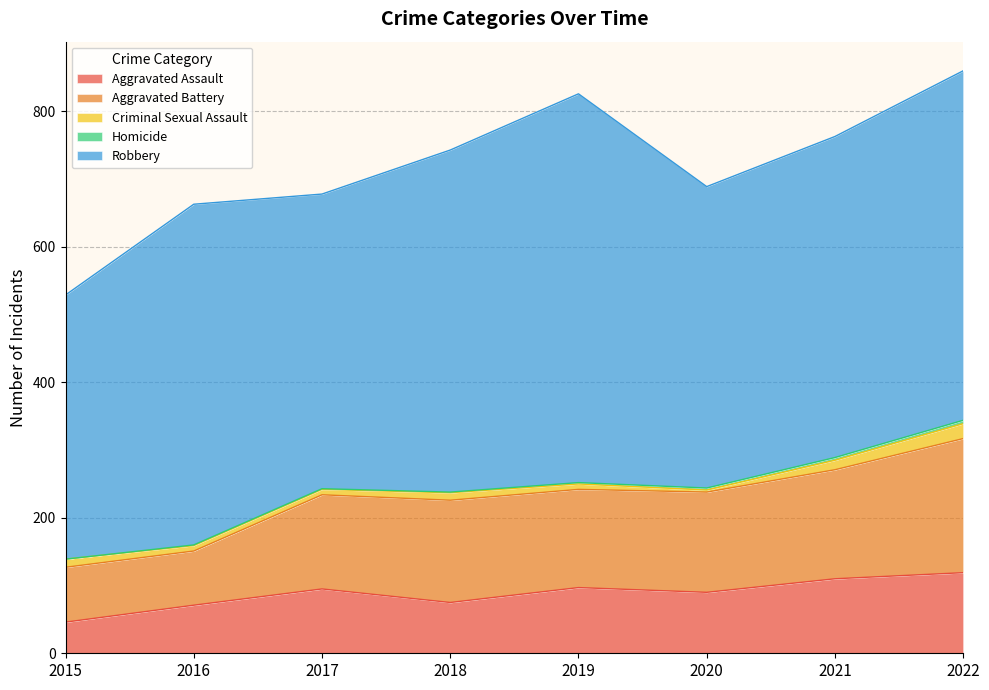

What is the total value across all series at 2022?

860